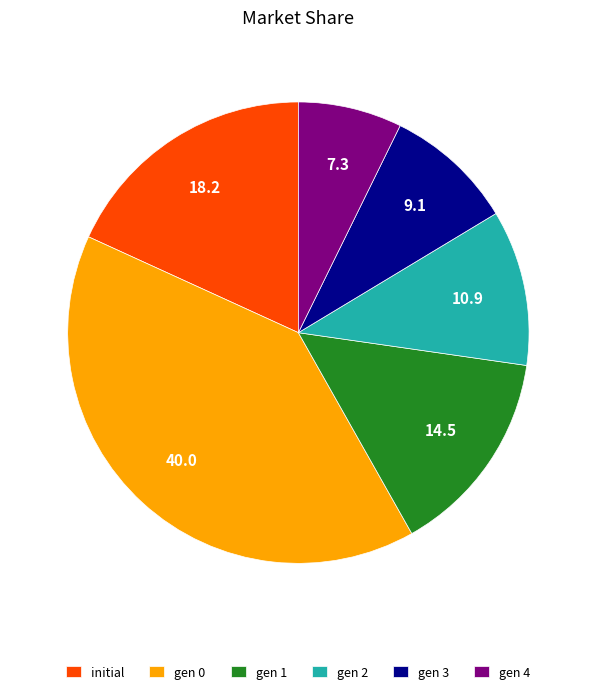

Between gen 4 and gen 2, which is larger?

gen 2